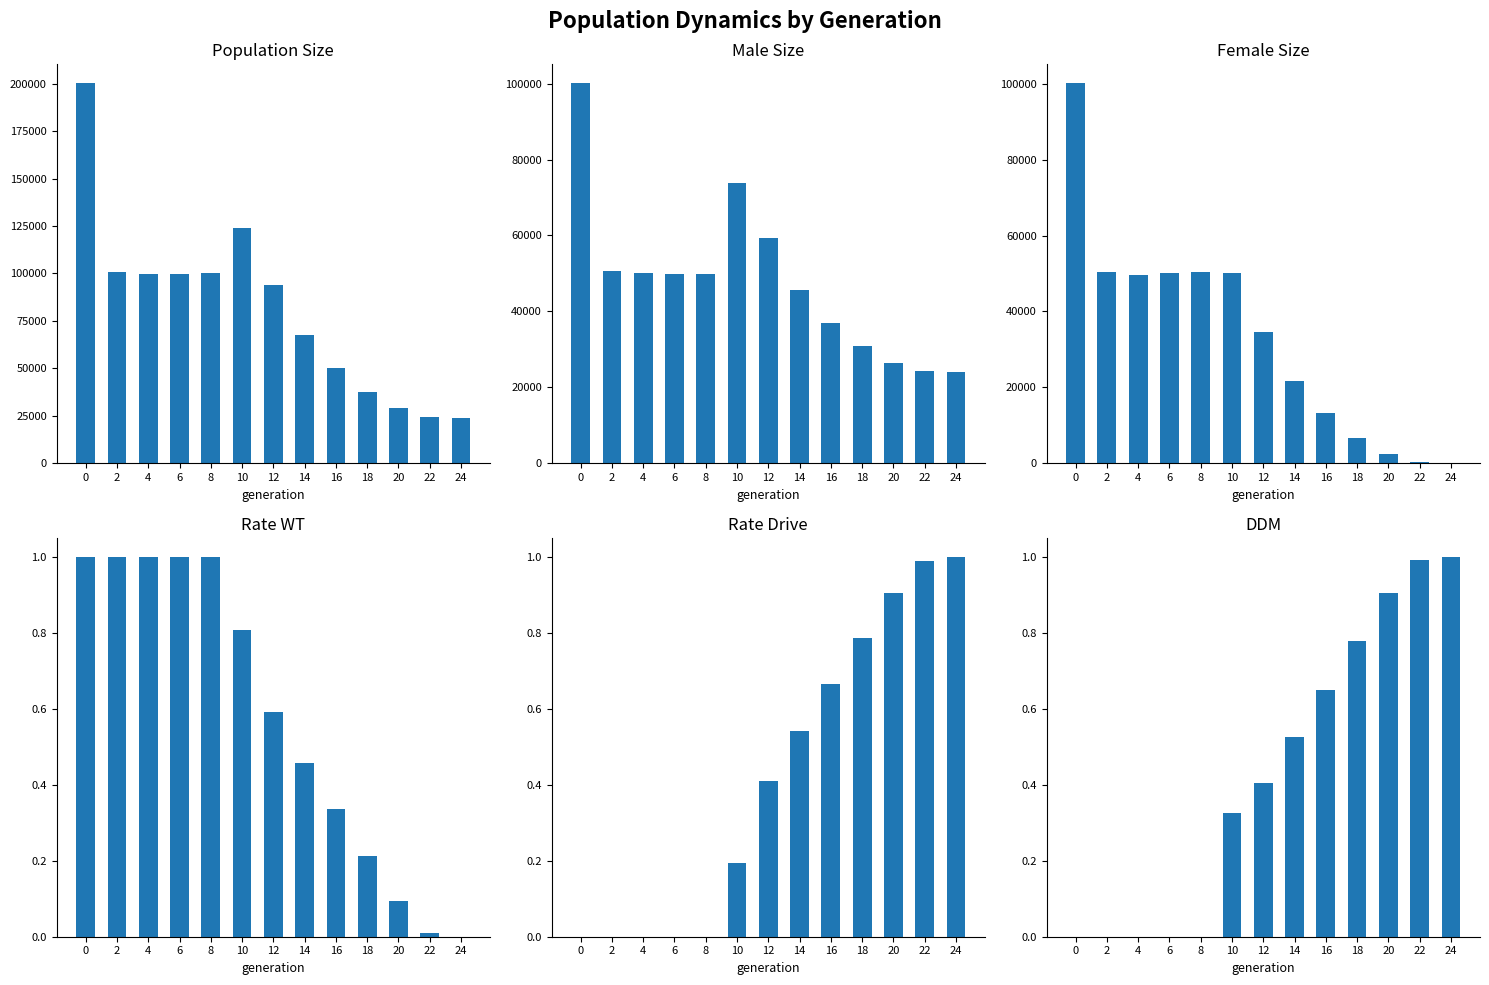

At 20, list the series in order from smallest to largest.

rate_wt, rate_drive, ddm, female_size, male_size, size